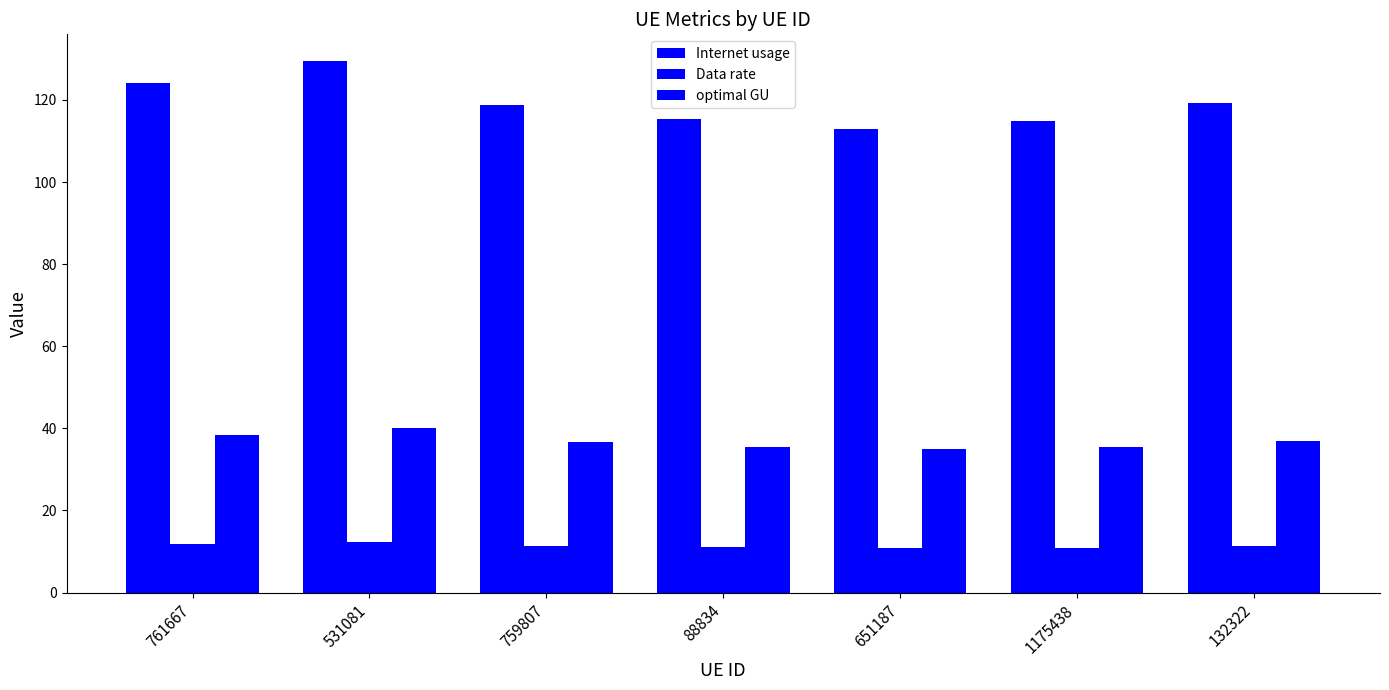

How many series are shown in this chart?

3